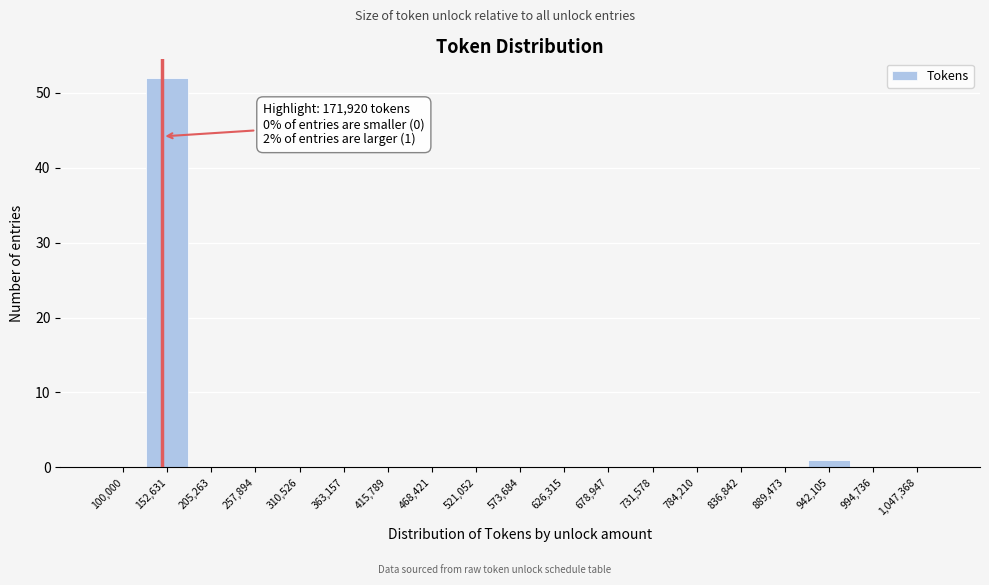

Reading left to right, extract all data points from this chart.

100,000=0	152,631=52	205,263=0	257,894=0	310,526=0	363,157=0	415,789=0	468,421=0	521,052=0	573,684=0	626,315=0	678,947=0	731,578=0	784,210=0	836,842=0	889,473=0	942,105=1	994,736=0	1,047,368=0